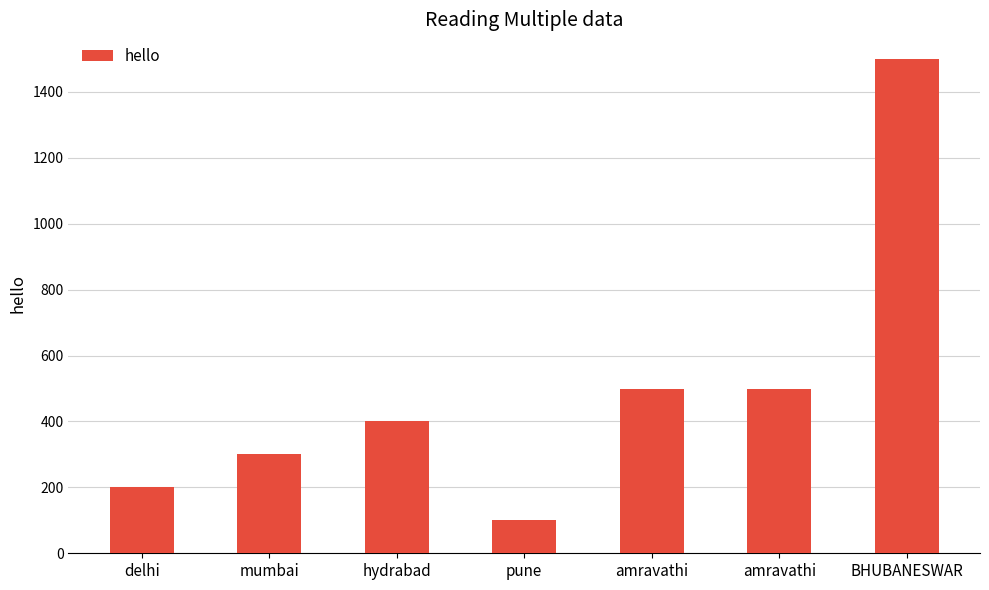

Reading right to left, transcribe all the data shown in this chart.

1500	500	500	100	400	300	200